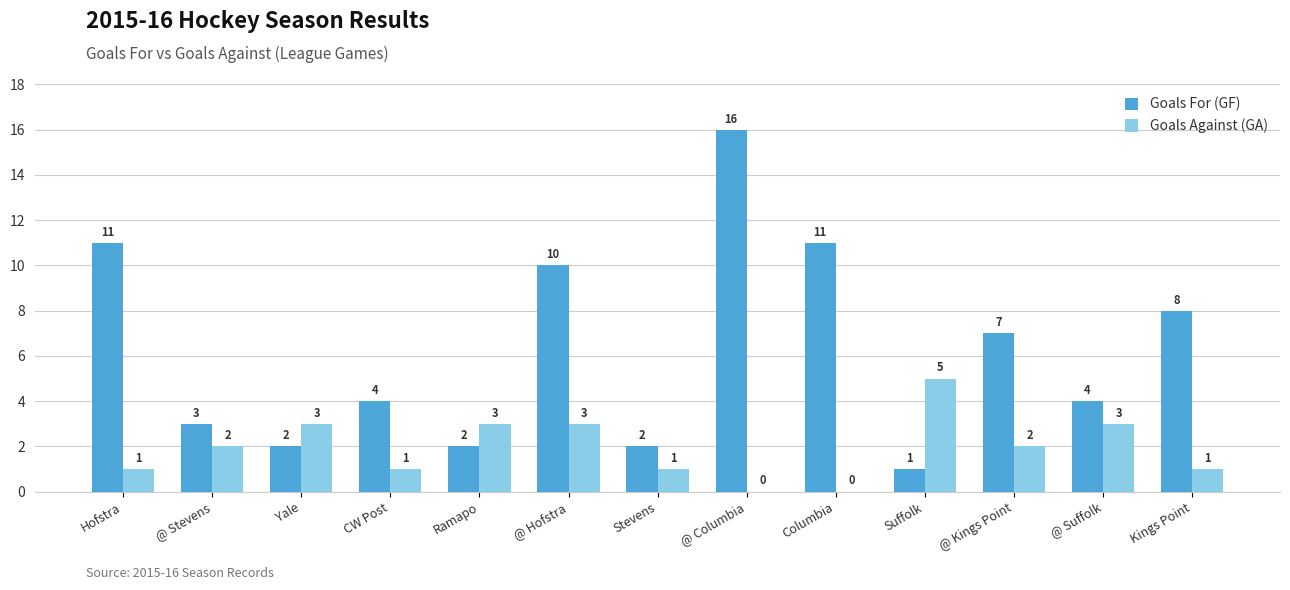

Where does the Goals For (GF) series first go above 4?

Hofstra